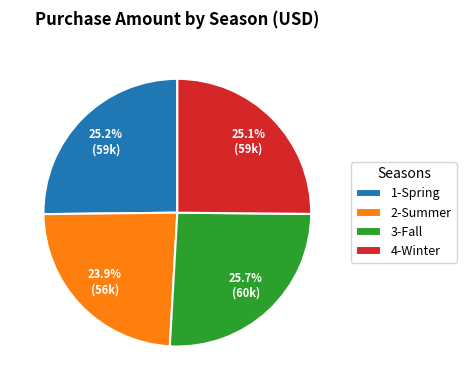

How many segments does this pie chart have?

4